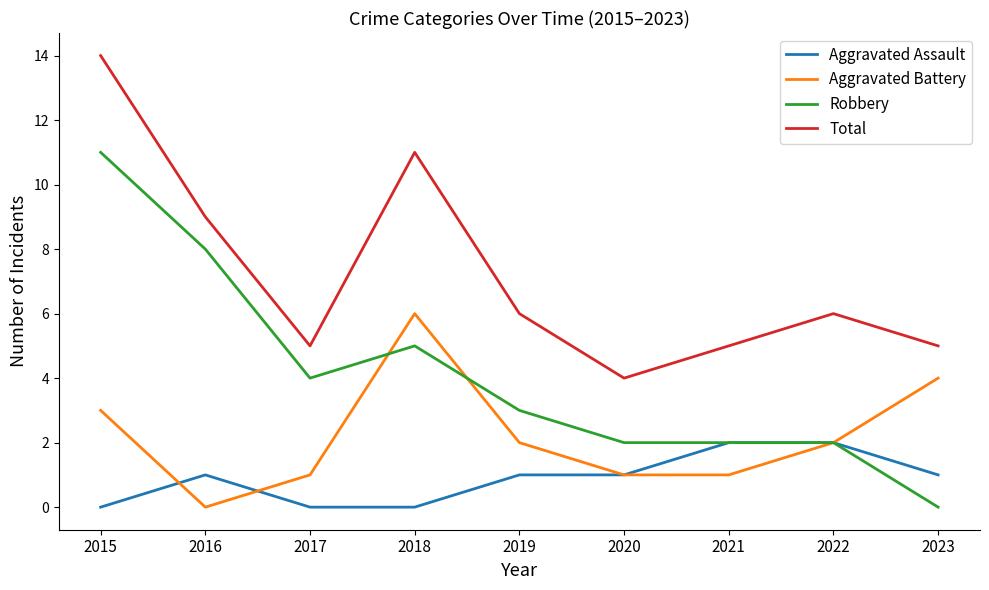

What is the difference between the maximum and minimum values in the Total series?

10